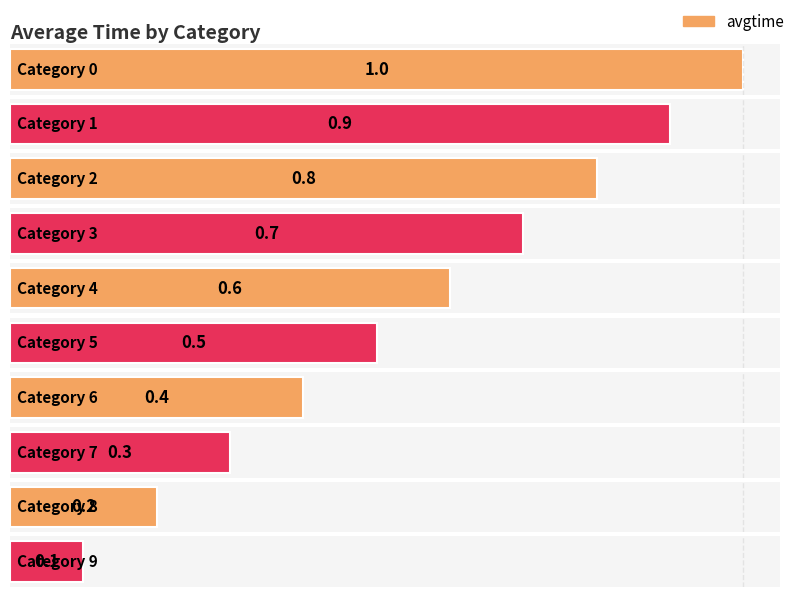

Count the number of data series in this chart.

1